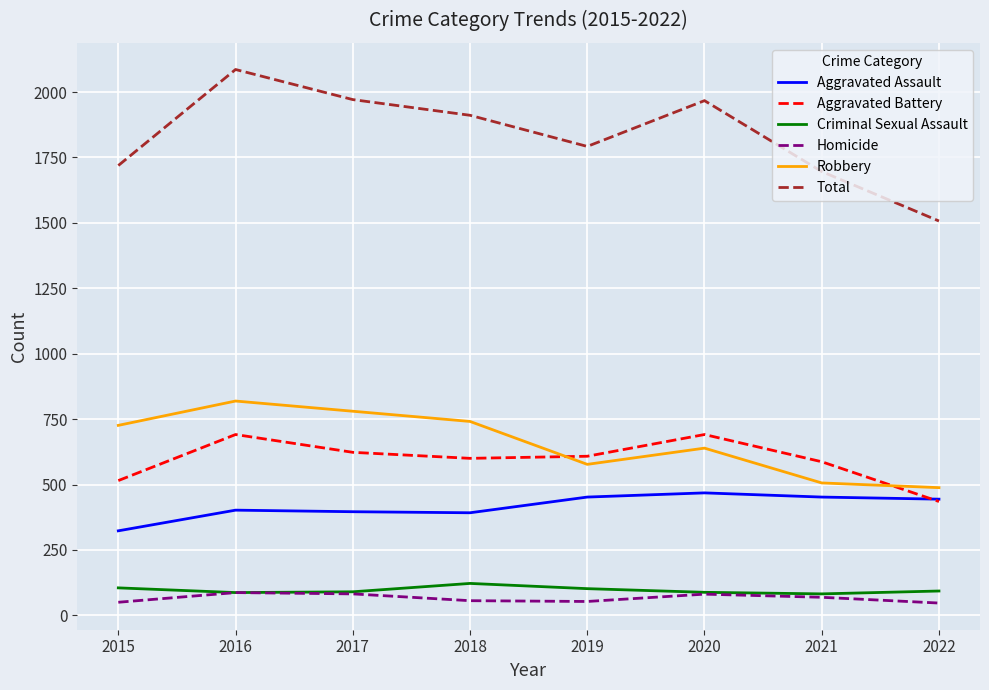

The Aggravated Battery series shows 886 at 2021. True or false?

False